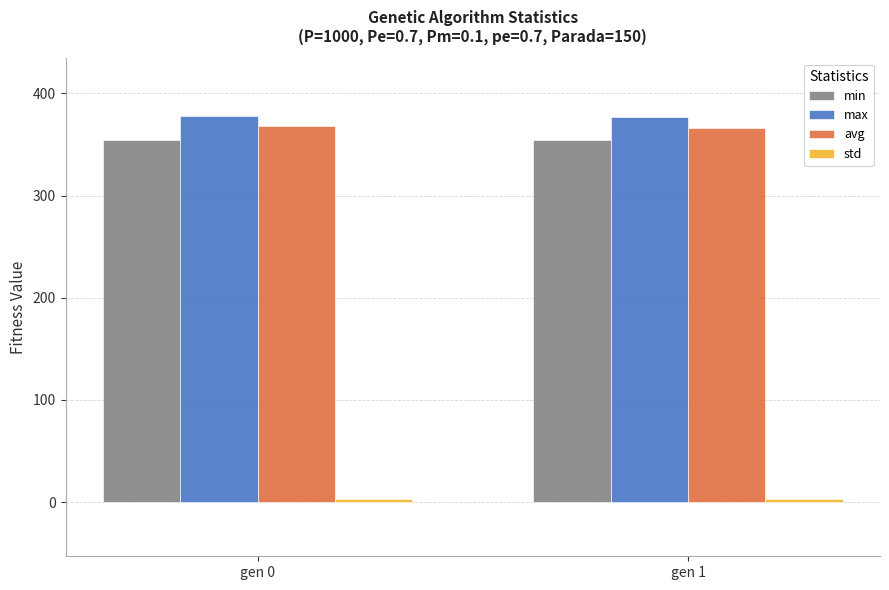

True or false: min has a value of 134.2 at gen 1.

False